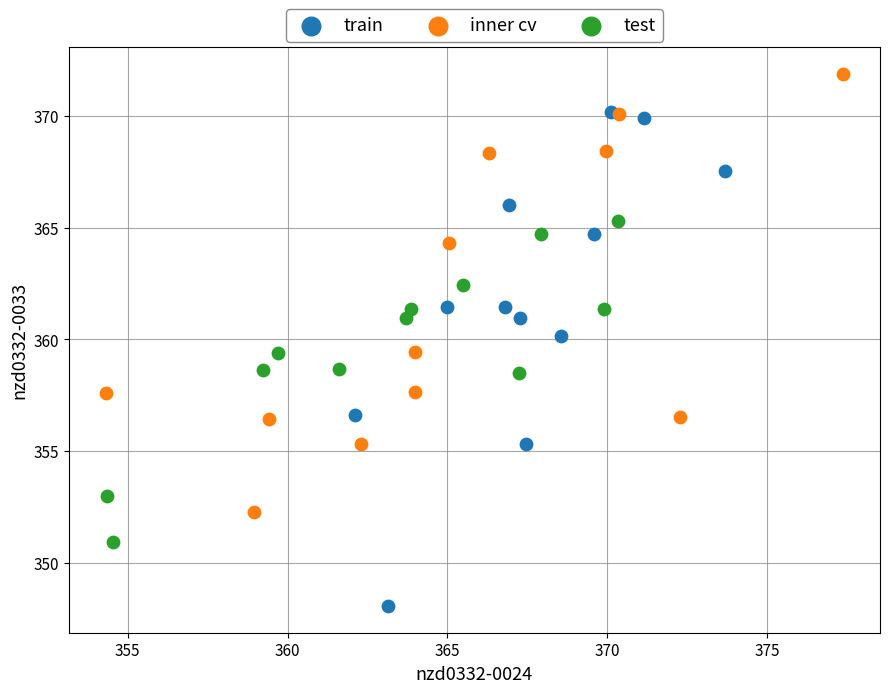

Which series contains the lowest Y value?

train